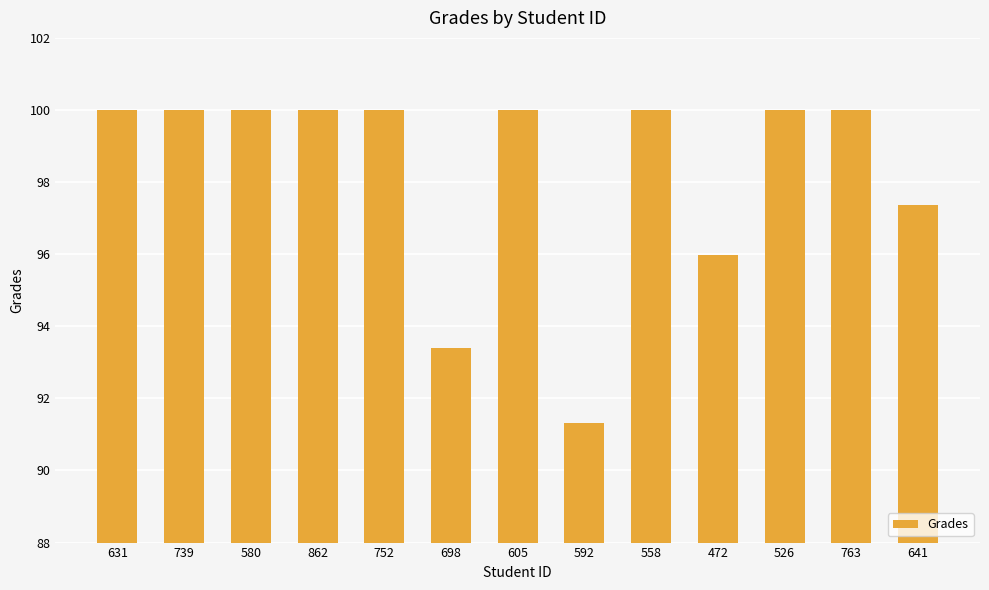

Approximately how many times larger is the value at 752 compared to 641?

1.0